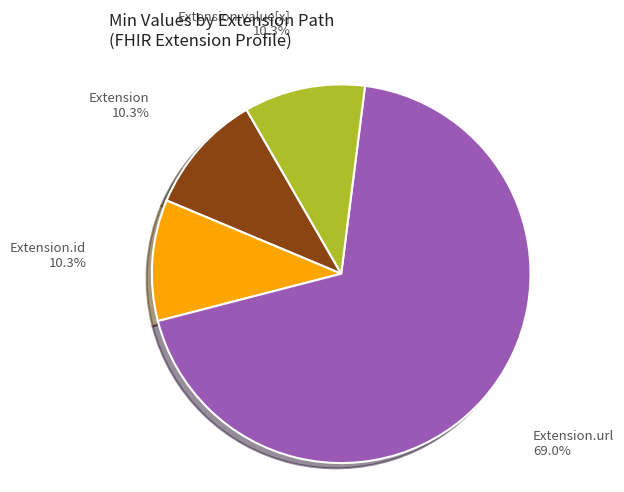

Which slice is the largest?

Extension.url